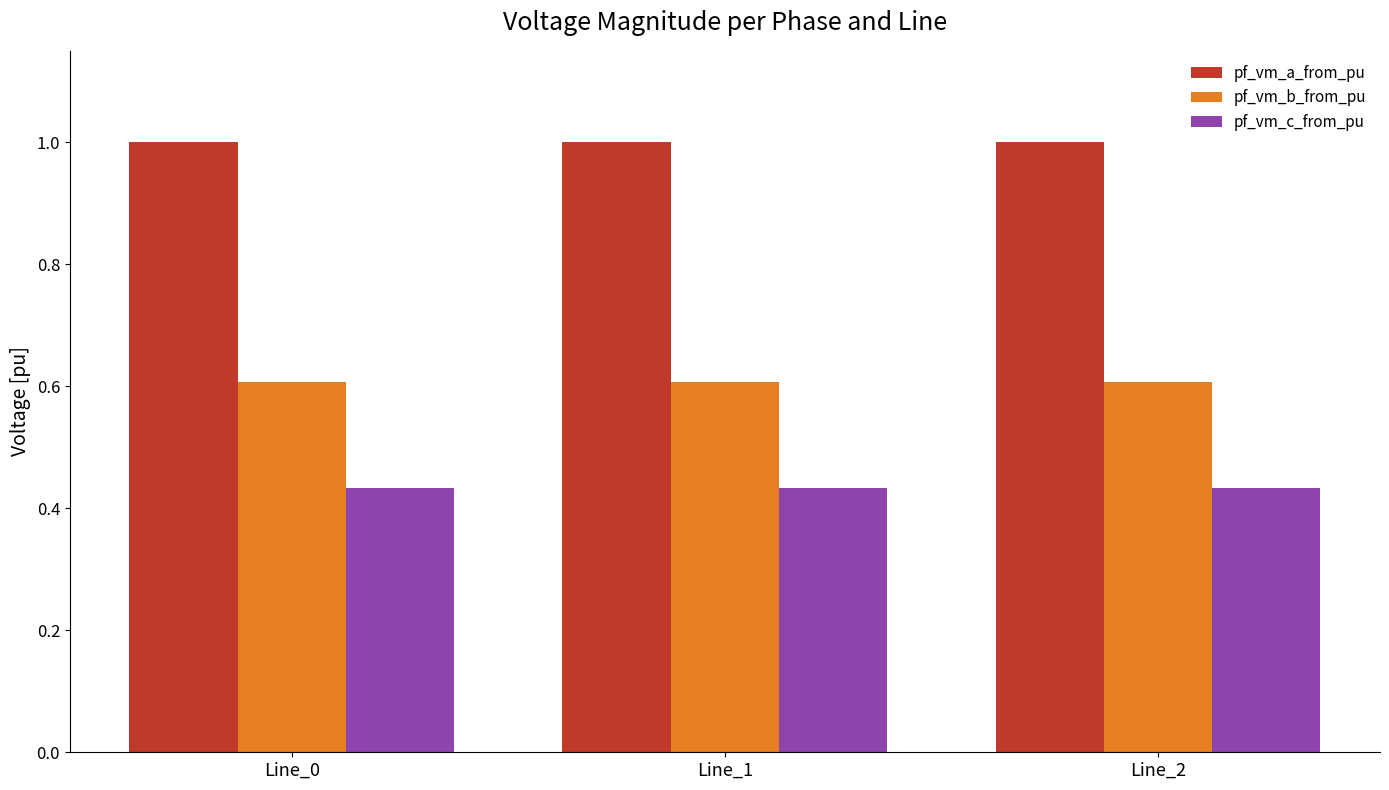

What is the greatest value displayed?

1.0